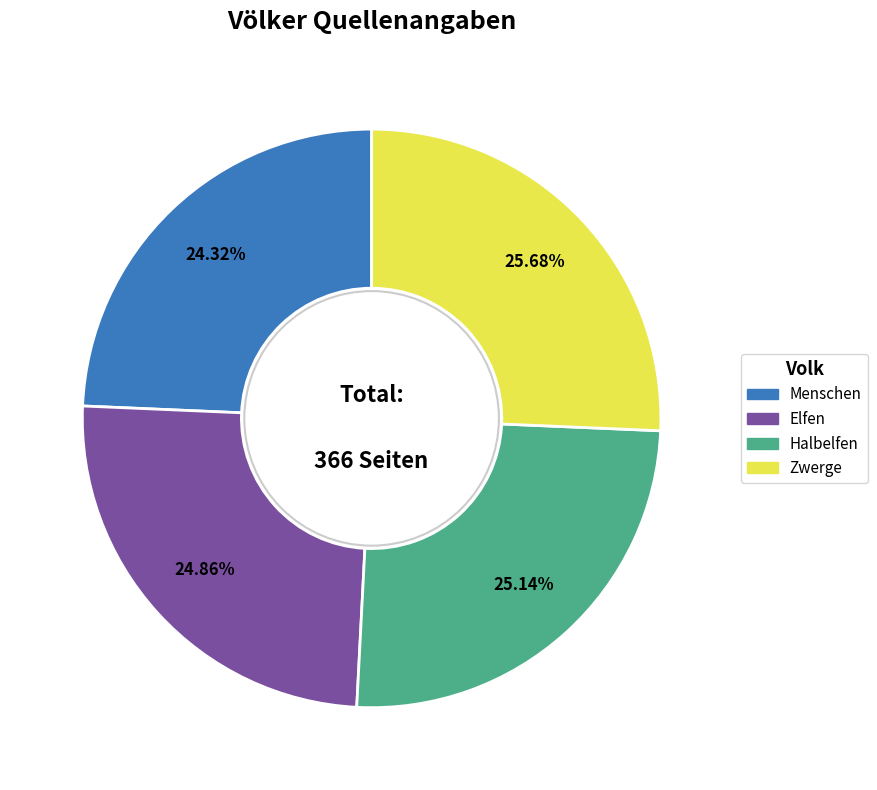

Which category has the biggest portion of the pie?

Zwerge